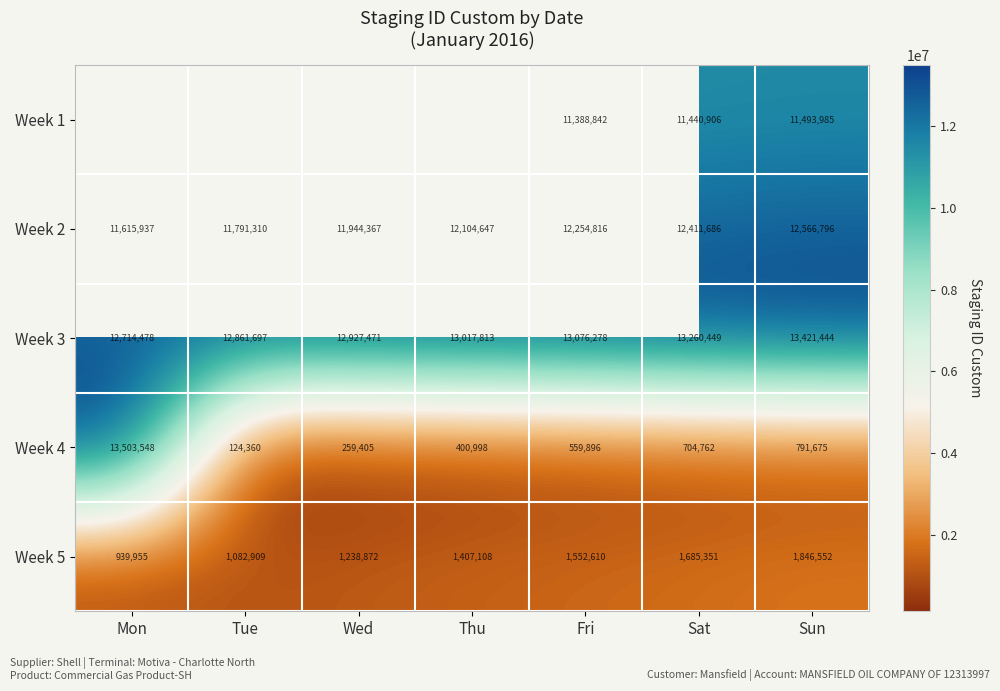

True or false: Week 4 has a value of 400998 at Thu.

True